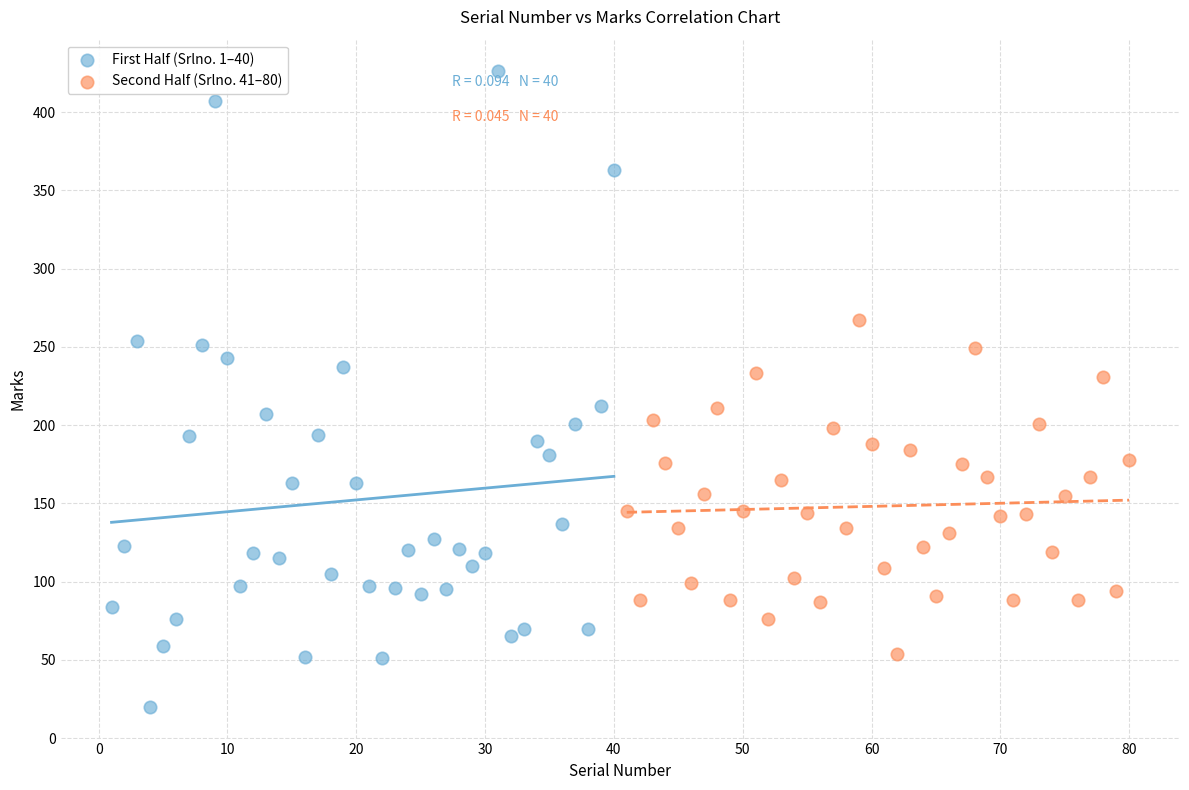

Which series contains the lowest Y value?

First Half (Srlno. 1–40)